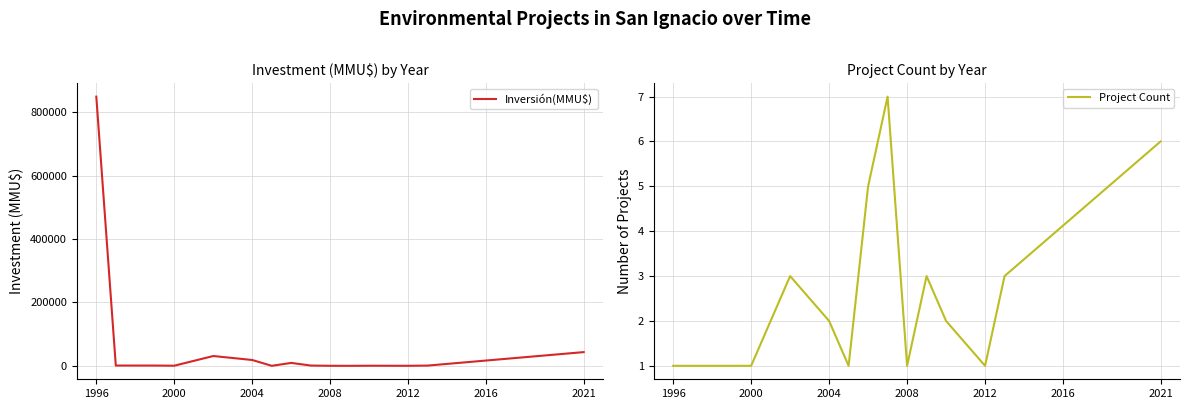

How many lines are shown in the chart?

2